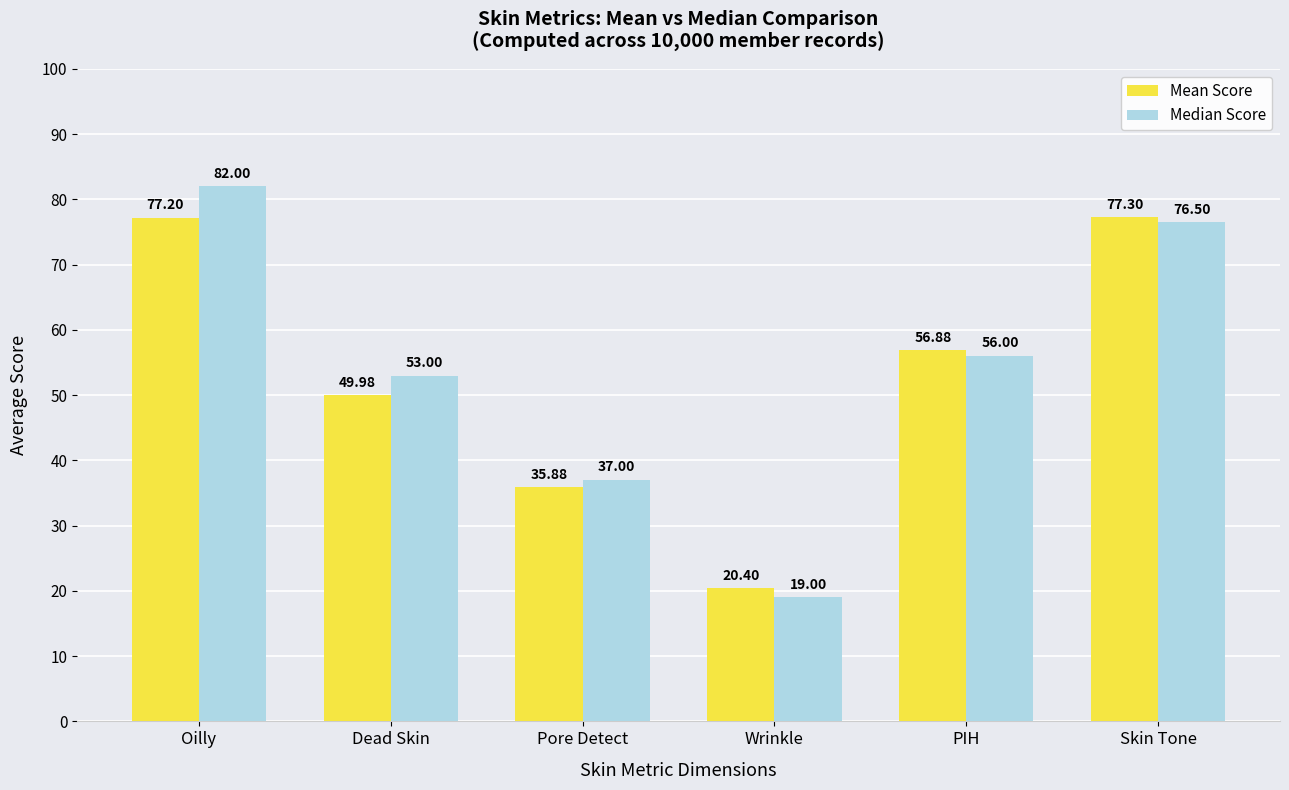

Reading left to right, transcribe all the data shown in this chart.

Mean Score: 77.2	50.0	35.9	20.4	56.9	77.3
Median Score: 82.0	53.0	37.0	19.0	56.0	76.5